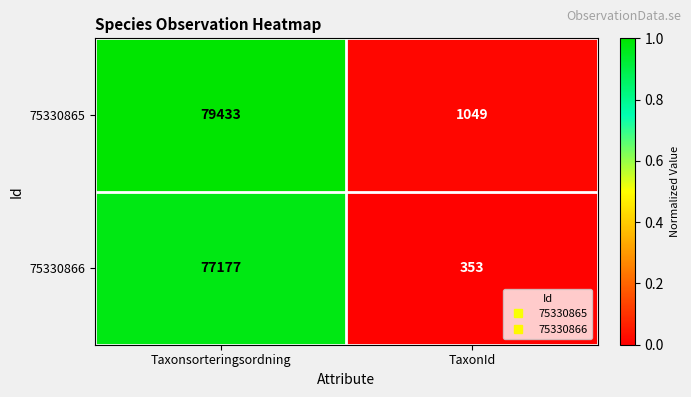

List the series in order of their peak value, lowest first.

75330866, 75330865